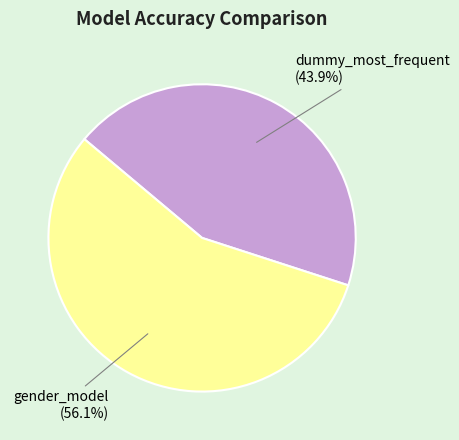

What percentage is the gender_model slice, to the nearest percent?

56%